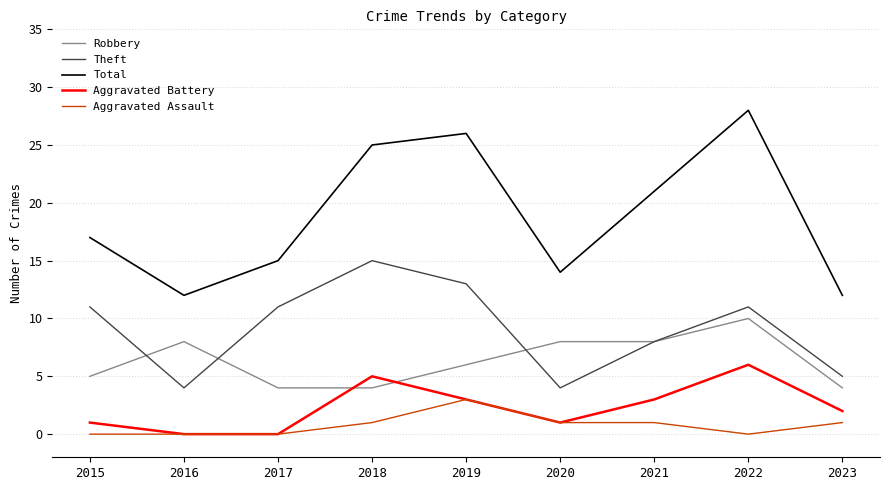

At how many categories does at least one series exceed 22?

3